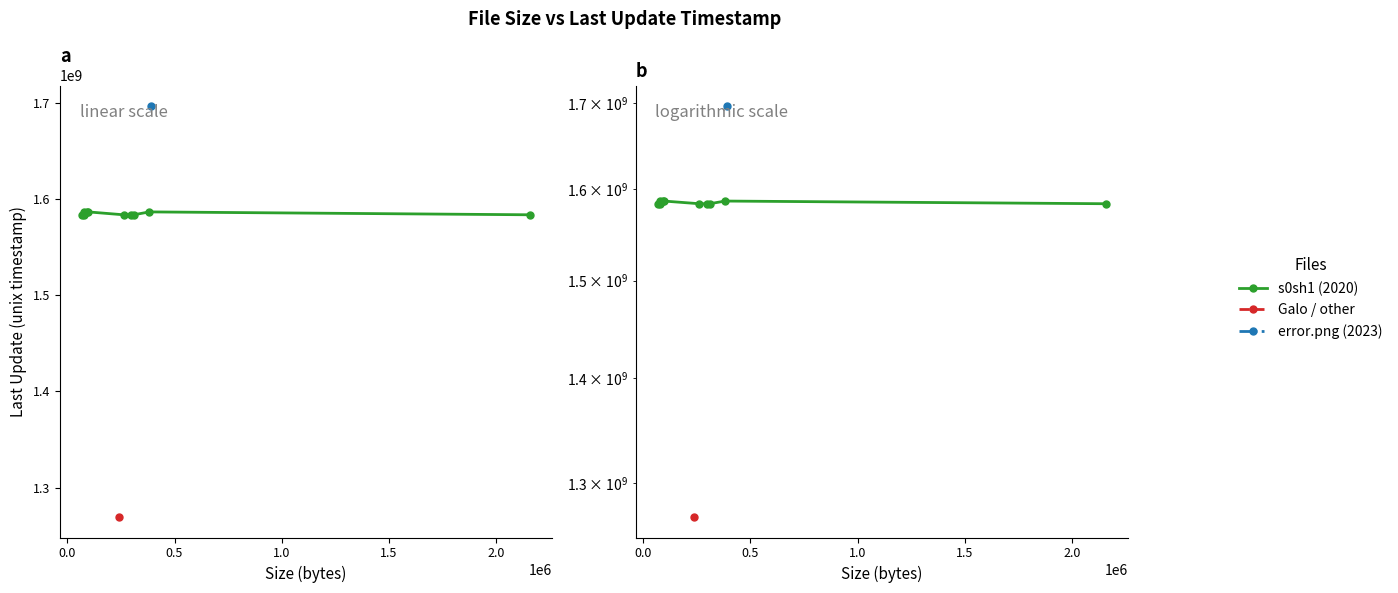

How many lines are shown in the chart?

1